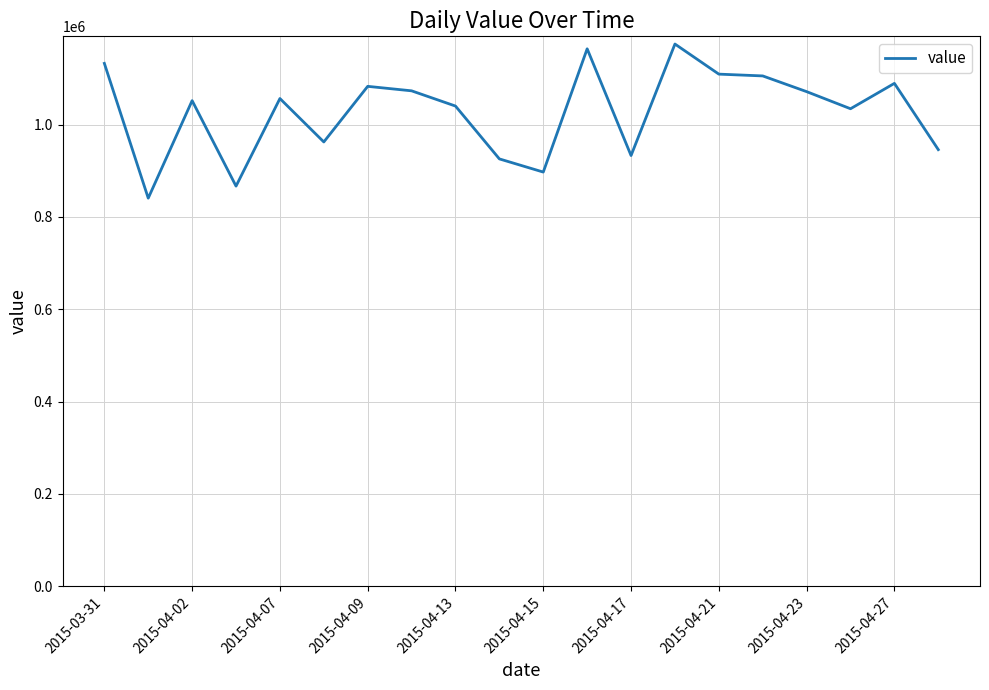

What is the difference between the maximum and minimum values?

333746